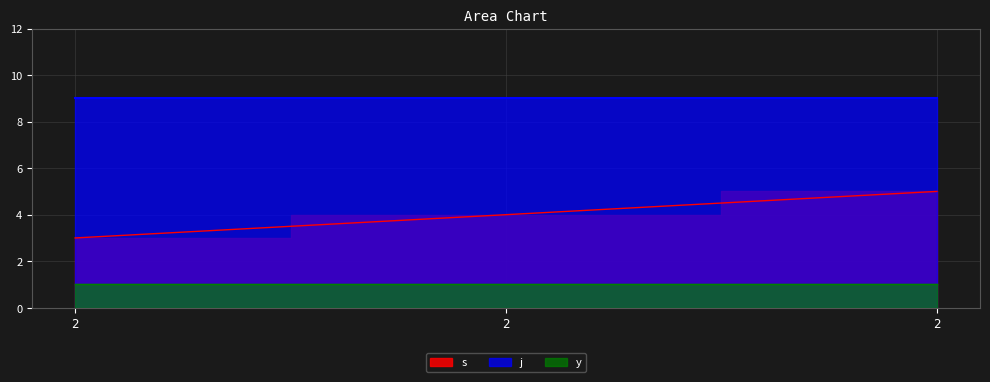

True or false: s has a value of 1 at 2.

False